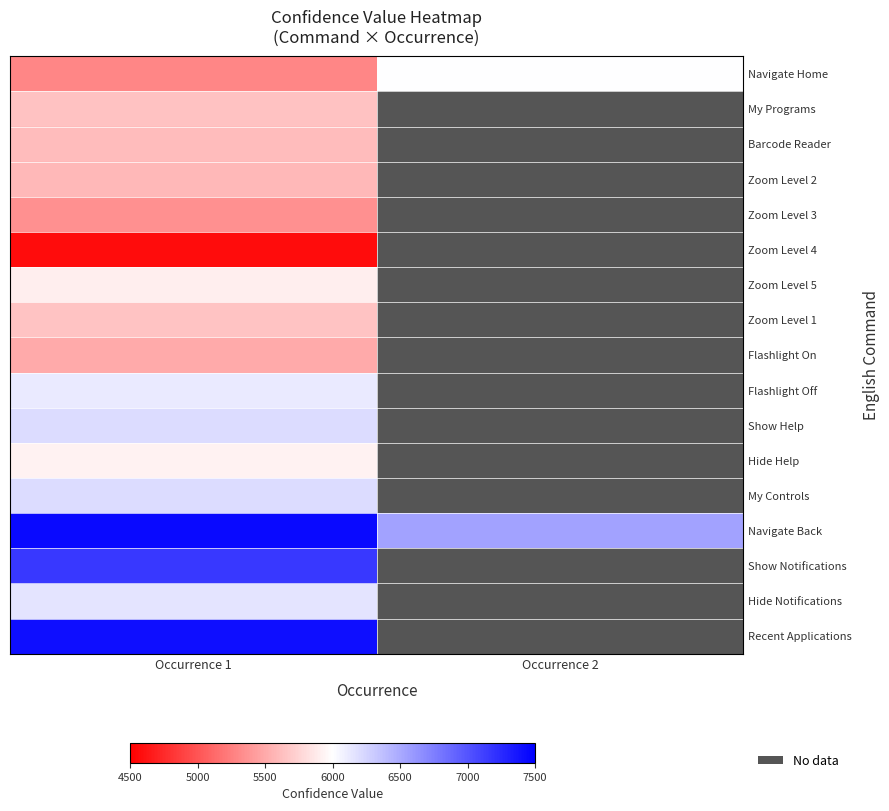

Is it true that Hide Help equals 5921.0 at Occurrence 1?

True